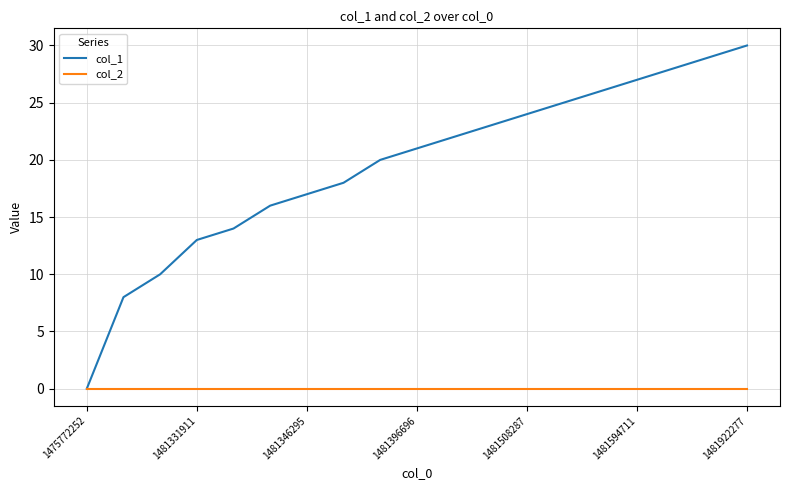

Which series has the widest spread of values?

col_1